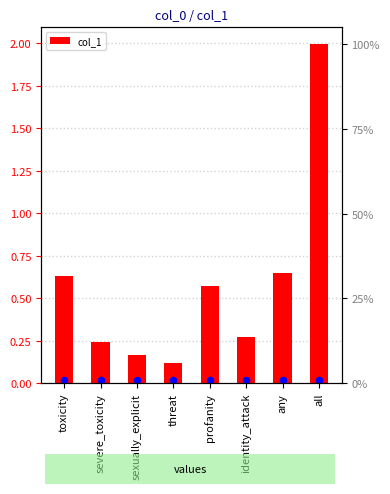

Between sexually_explicit and identity_attack, which is larger?

identity_attack